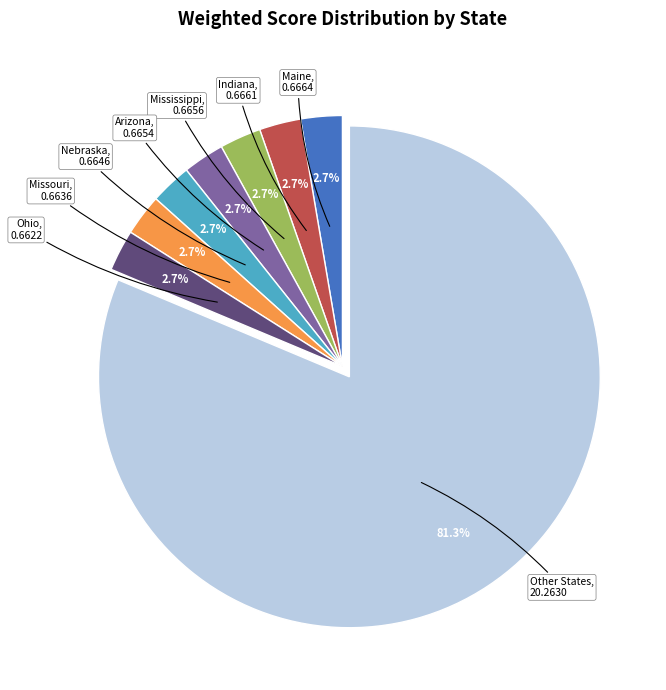

Does any single category account for the majority?

Yes